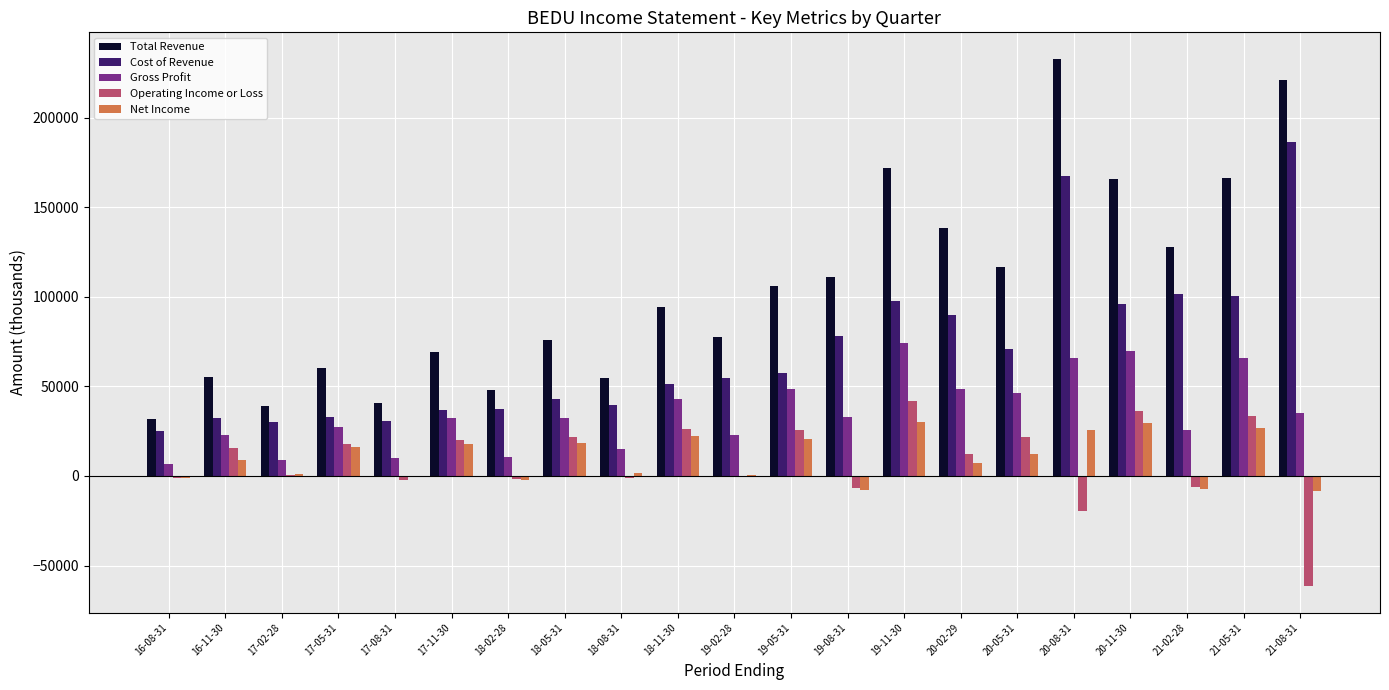

How many groups of bars are there?

21